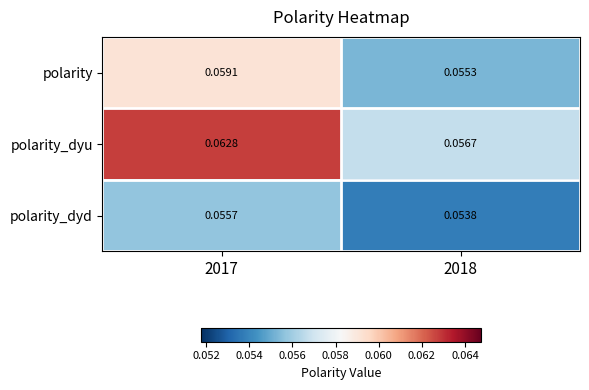

Is the value of polarity_dyd at 2018 greater than the value of polarity_dyu at 2017?

No